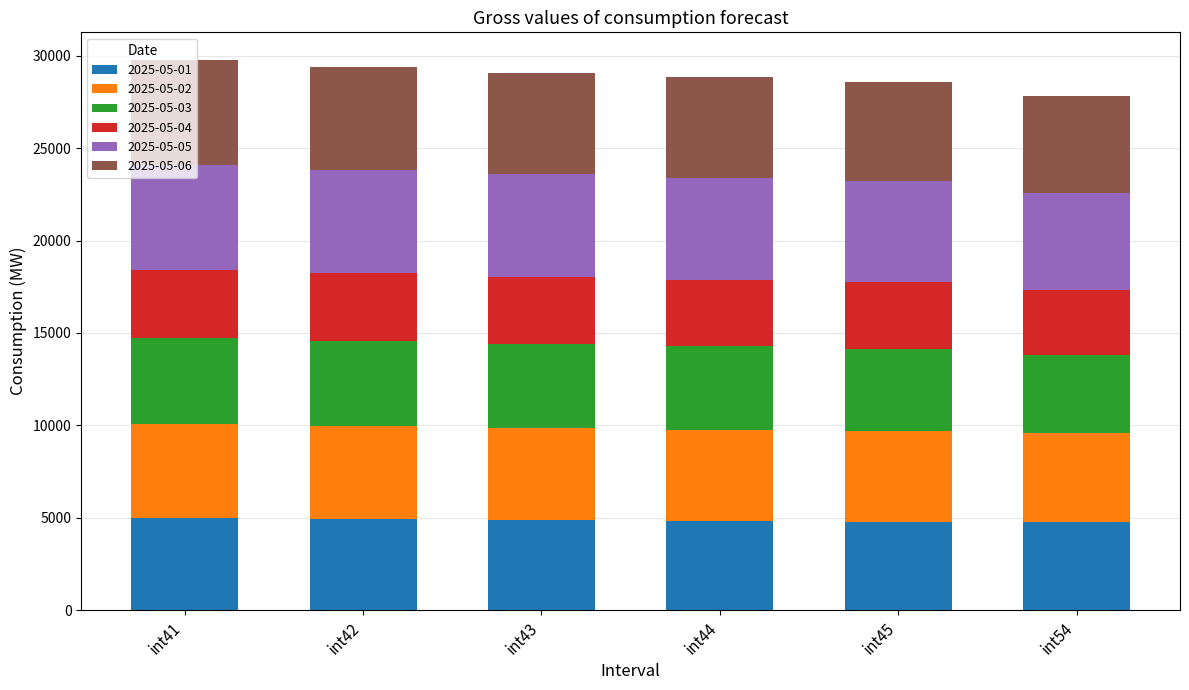

What is the minimum value for 2025-05-01?

4740